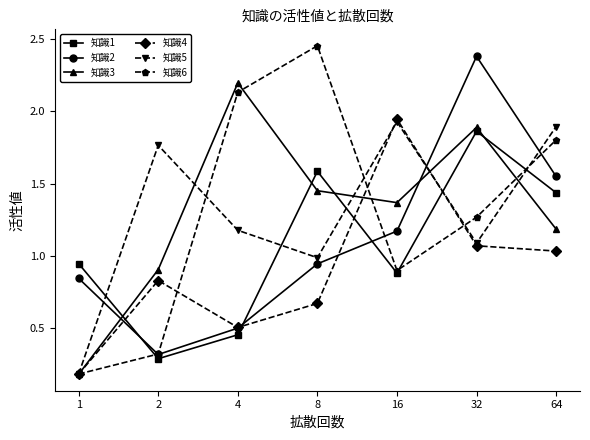

True or false: 知識2 and 知識5 intersect in this chart.

True